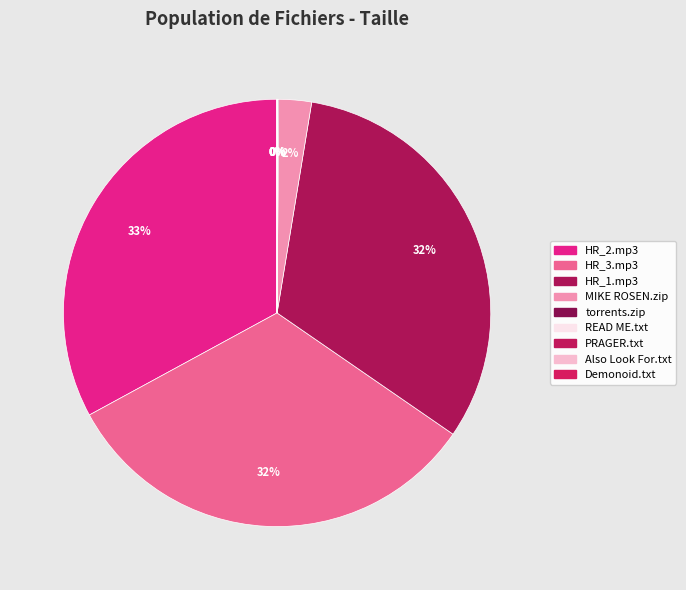

To the nearest percent, what is the difference between the largest and smallest slice percentages?

33%